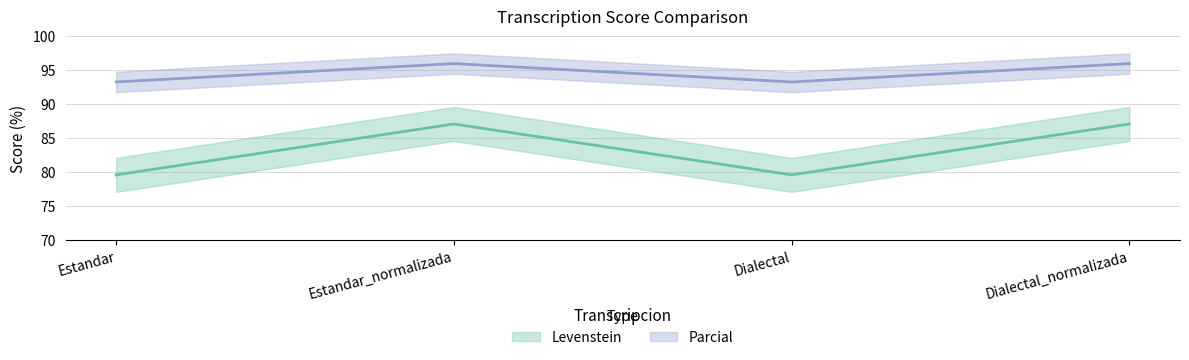

Rank the series by their average value, from highest to lowest.

Parcial, Levenstein